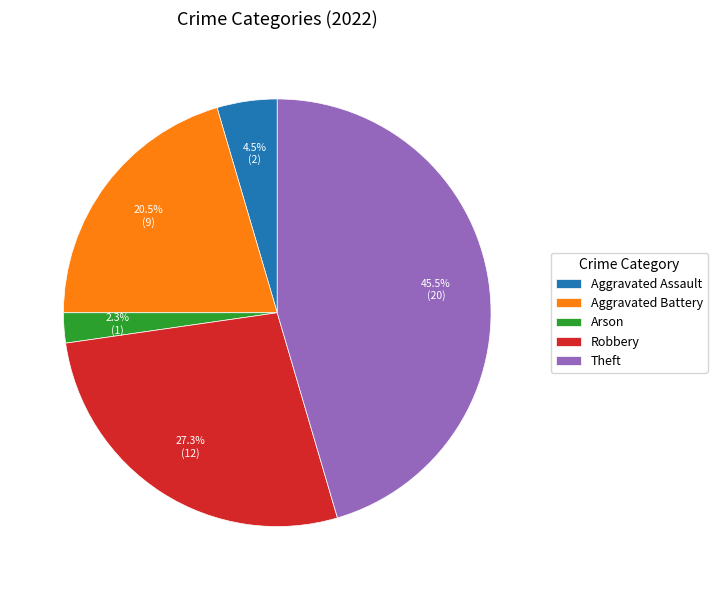

Which category has the biggest portion of the pie?

Theft